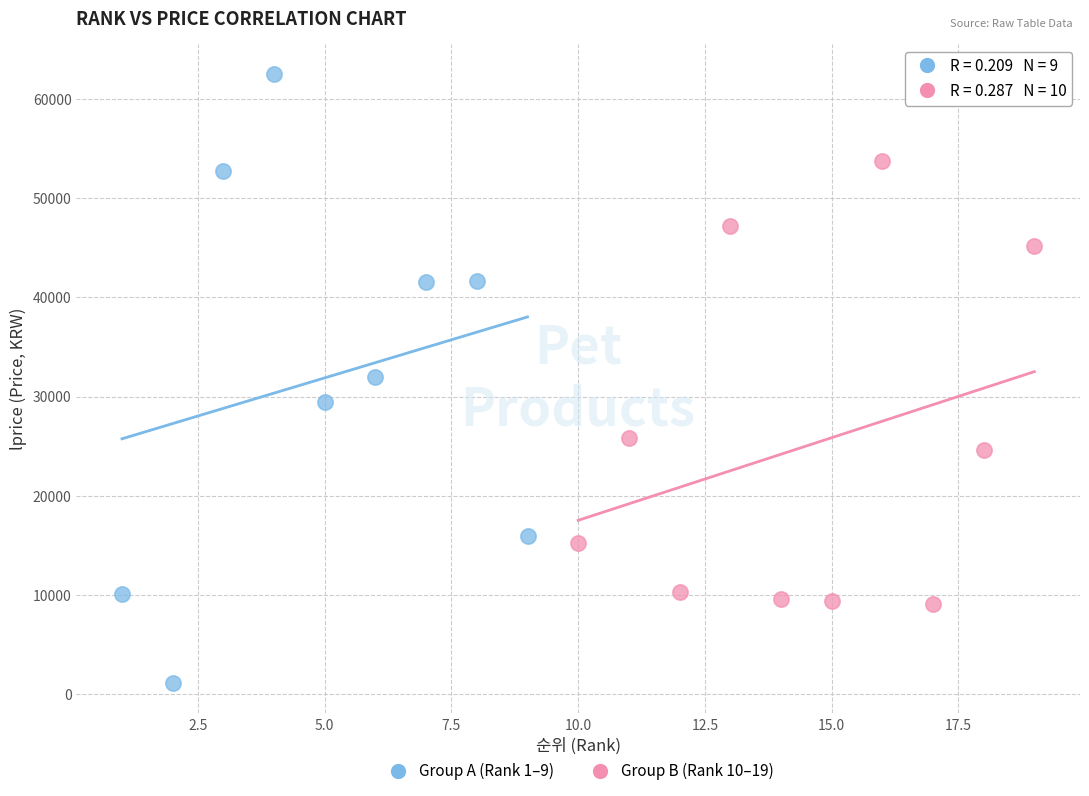

Which series reaches the maximum Y coordinate?

Group A (Rank 1–9)